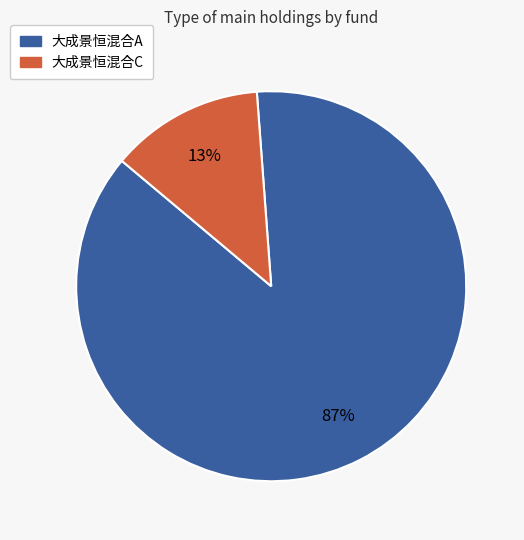

True or false: 大成景恒混合C accounts for 1% of the total.

False